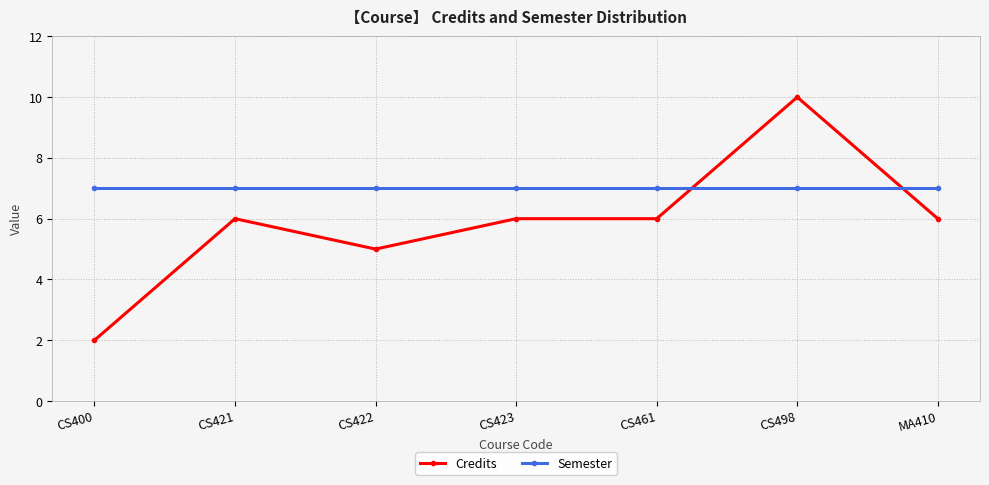

Reading left to right, transcribe all the data shown in this chart.

Credits: 2	6	5	6	6	10	6
Semester: 7	7	7	7	7	7	7